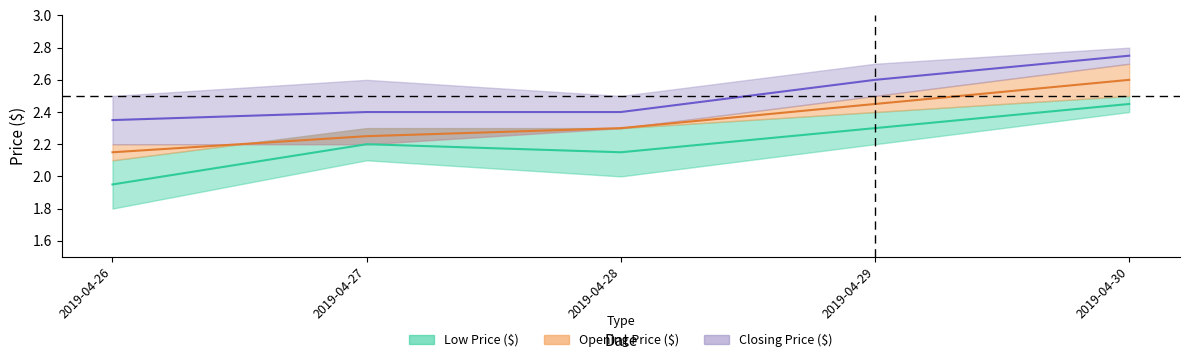

True or false: Opening–Closing mid has a value of 1.1 at 2019-04-26.

False